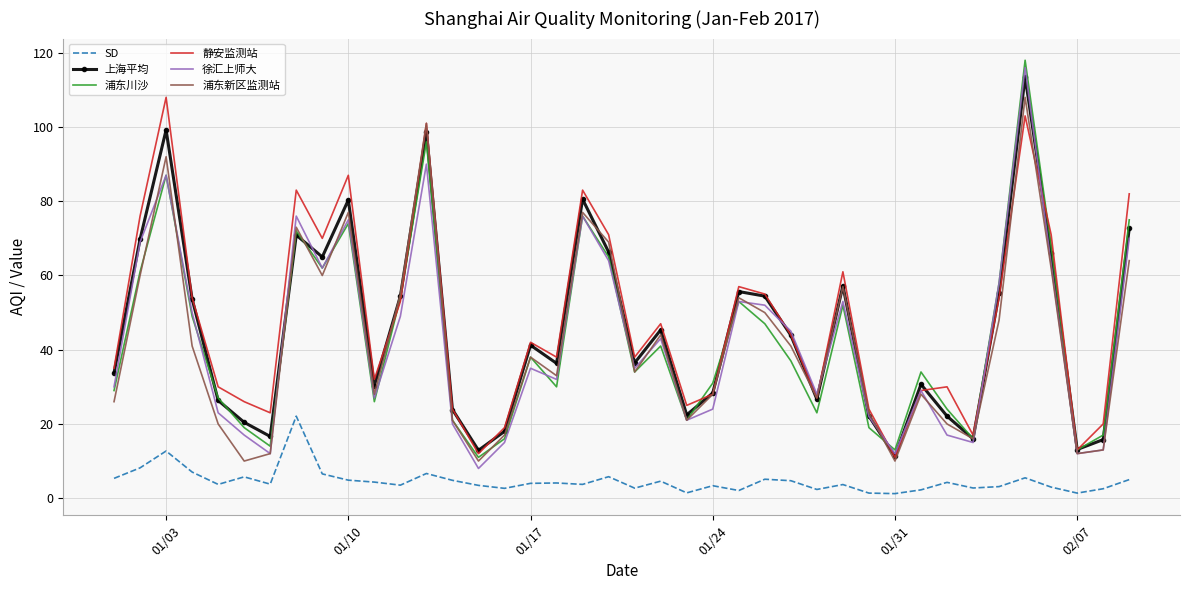

True or false: SD and 徐汇上师大 cross at least once.

False